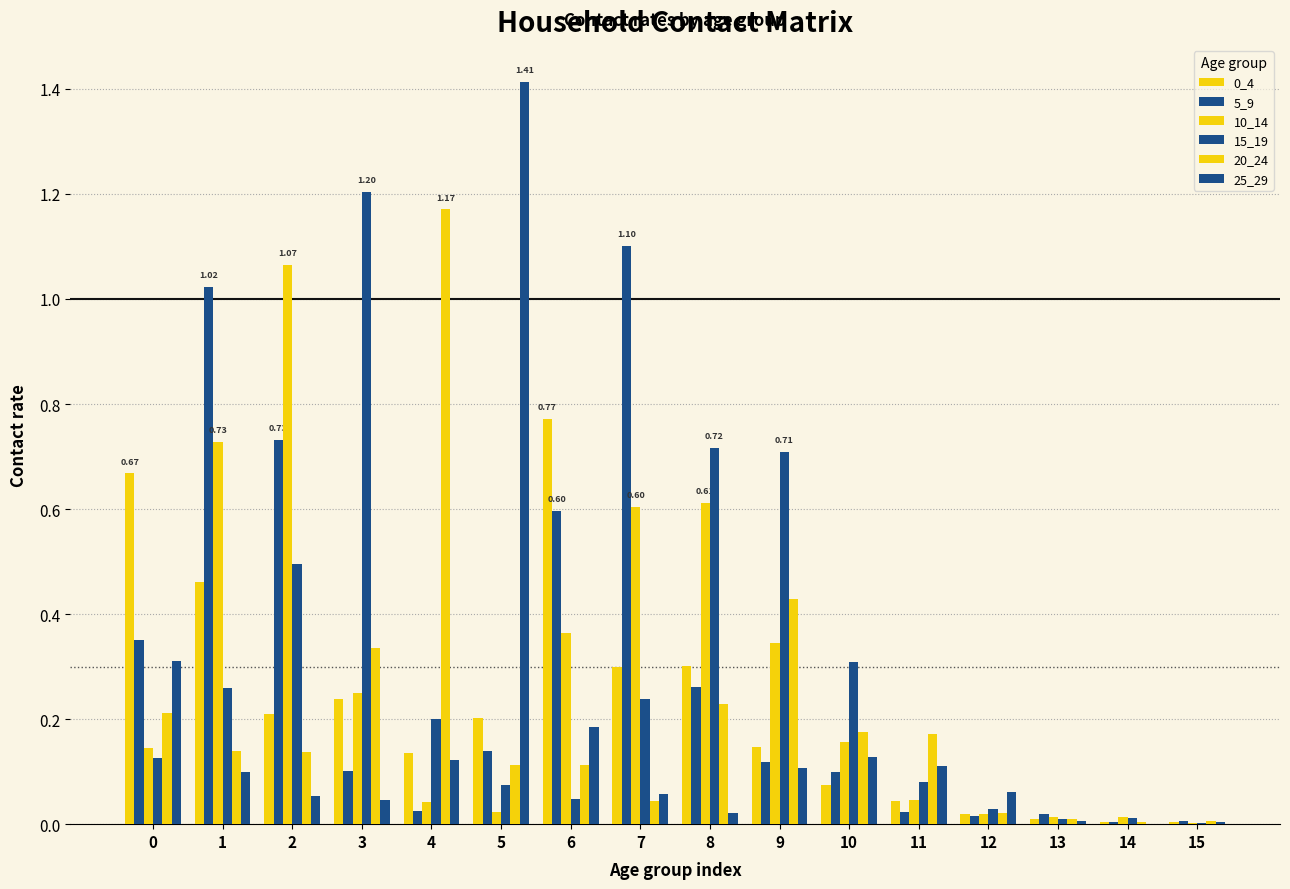

What is the value of the 15_19 bar at the 9th from the left?

0.7